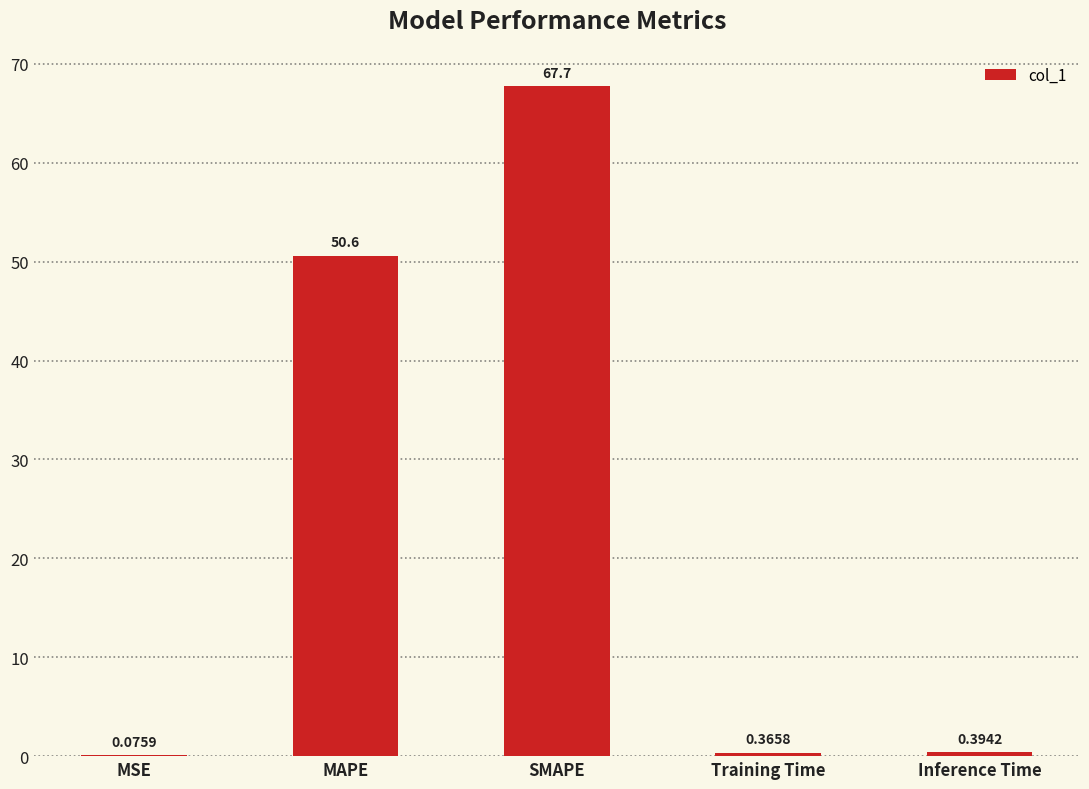

What is the sum of all values?

119.1